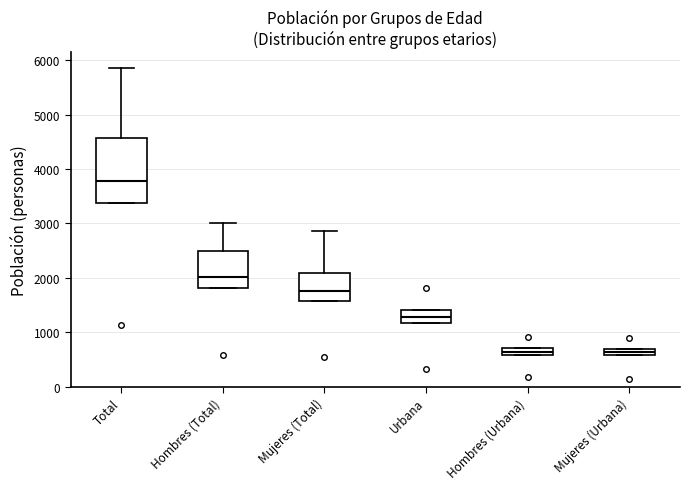

Which box is the tallest, from its lower edge to its upper edge?

Total